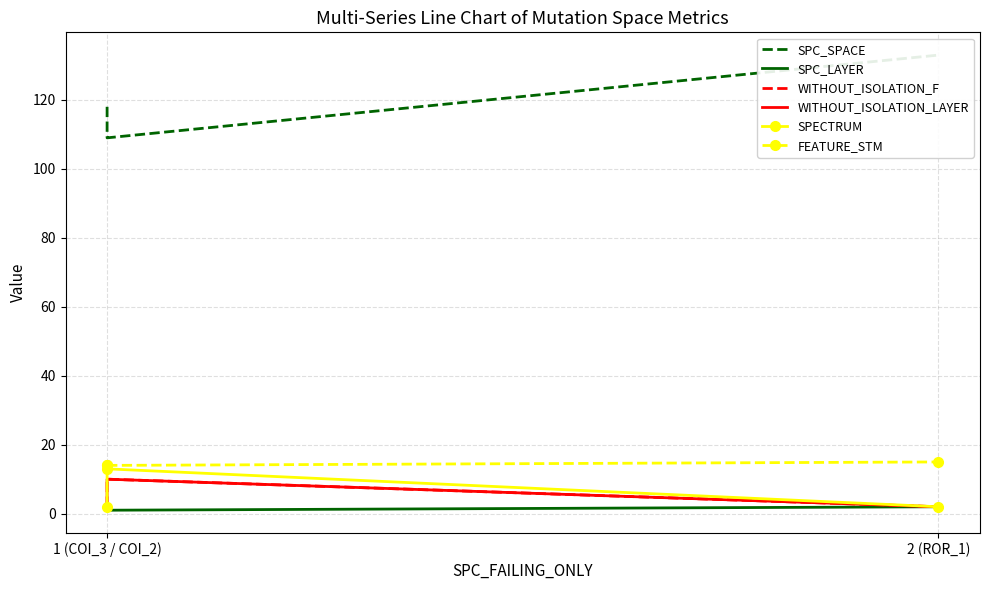

The SPC_LAYER series shows 2 at 2 (ROR_1). True or false?

True